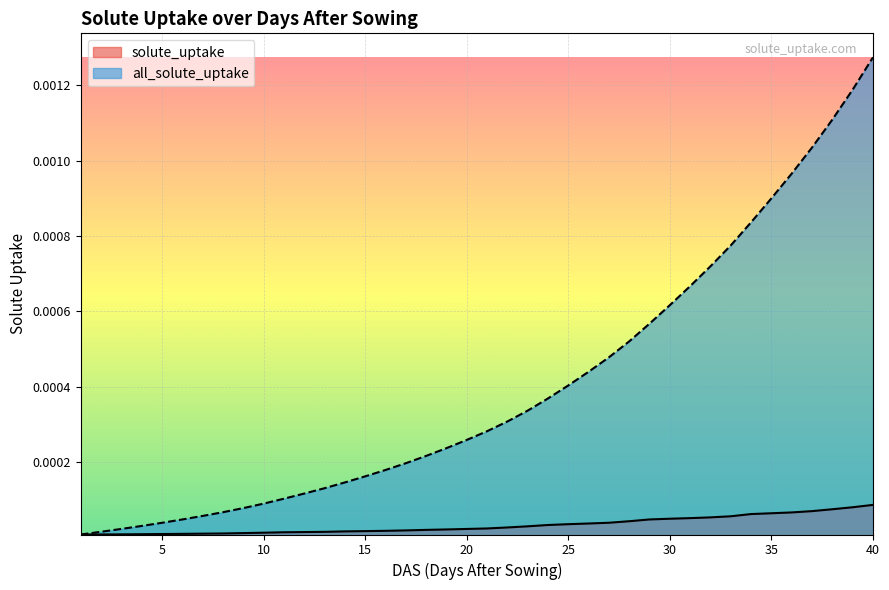

Which series has the largest total across all categories?

all_solute_uptake